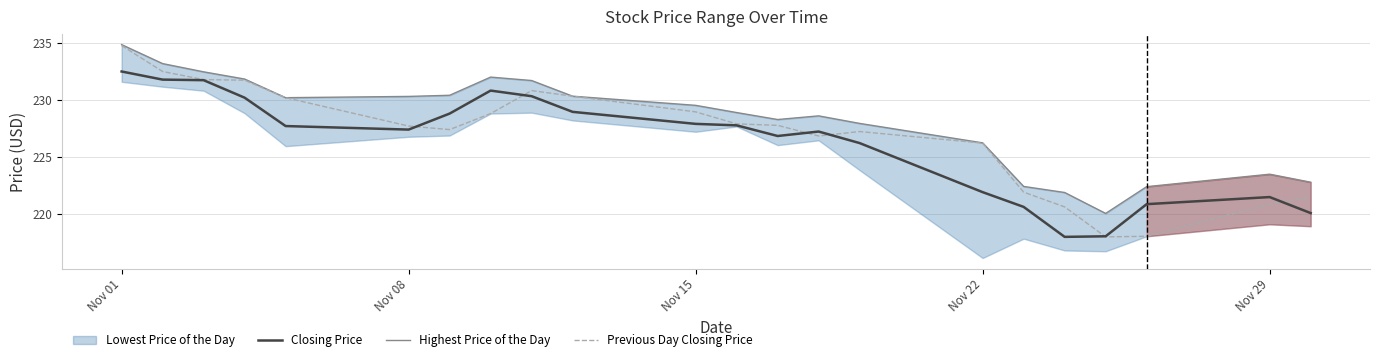

What is the maximum value for Closing Price?

232.5